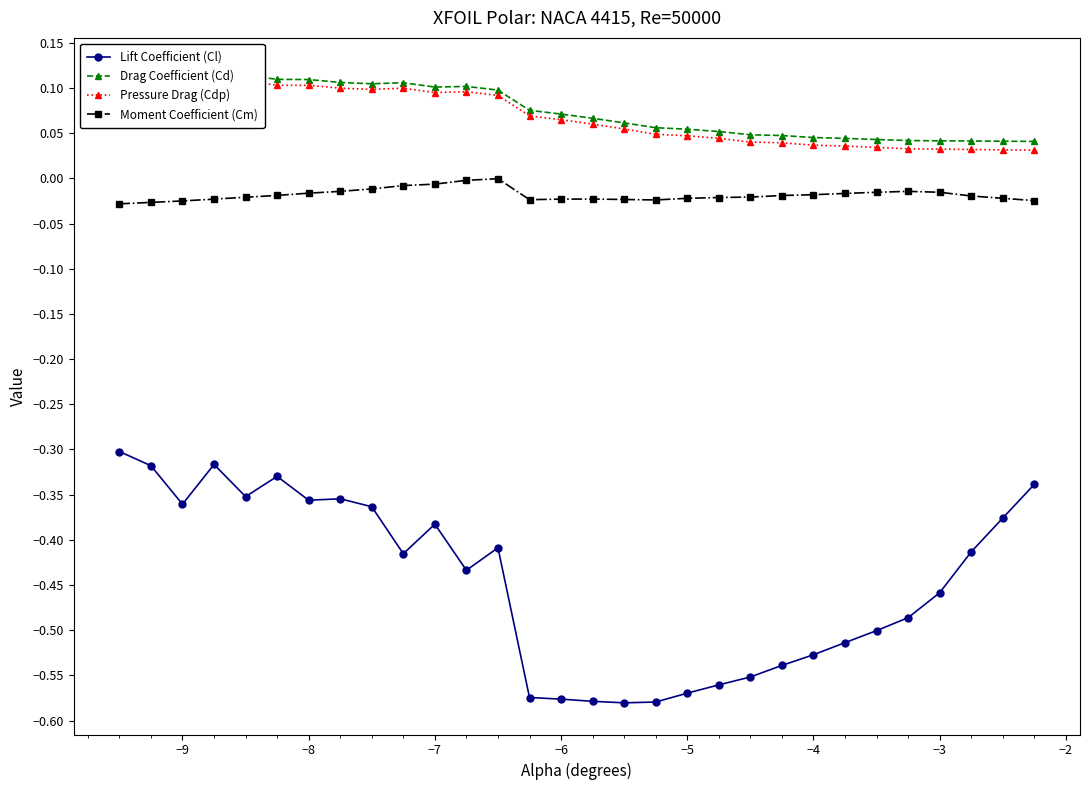

True or false: Lift Coefficient (Cl) and Moment Coefficient (Cm) intersect in this chart.

False